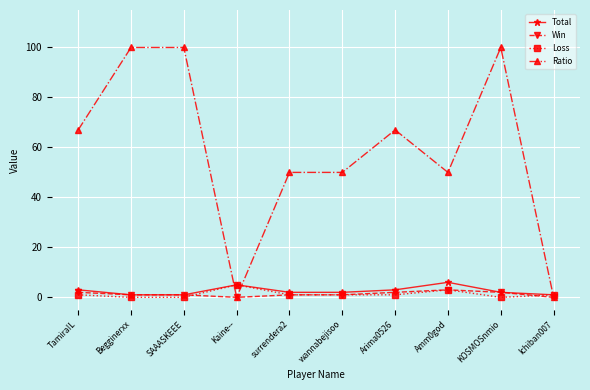

Which series has the widest spread of values?

Ratio